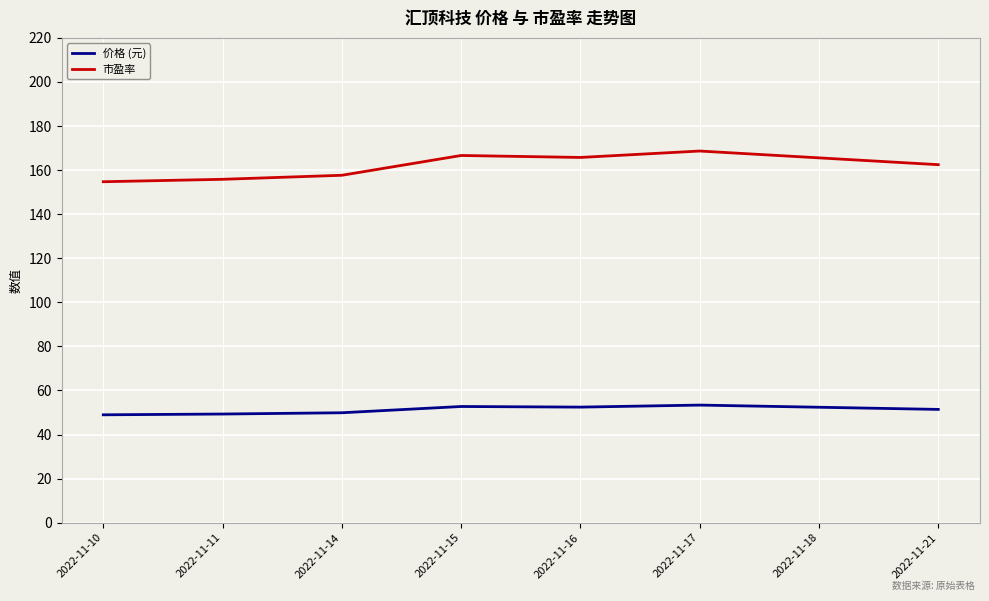

Which series has the largest range (max minus min)?

市盈率